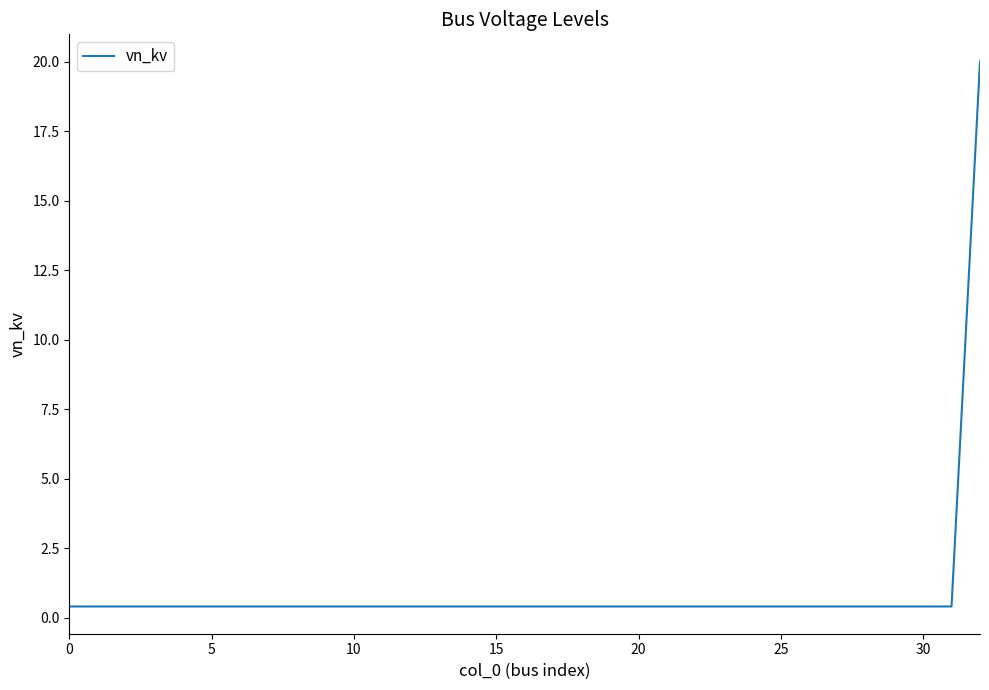

Is this an area chart (filled region under the line)?

No